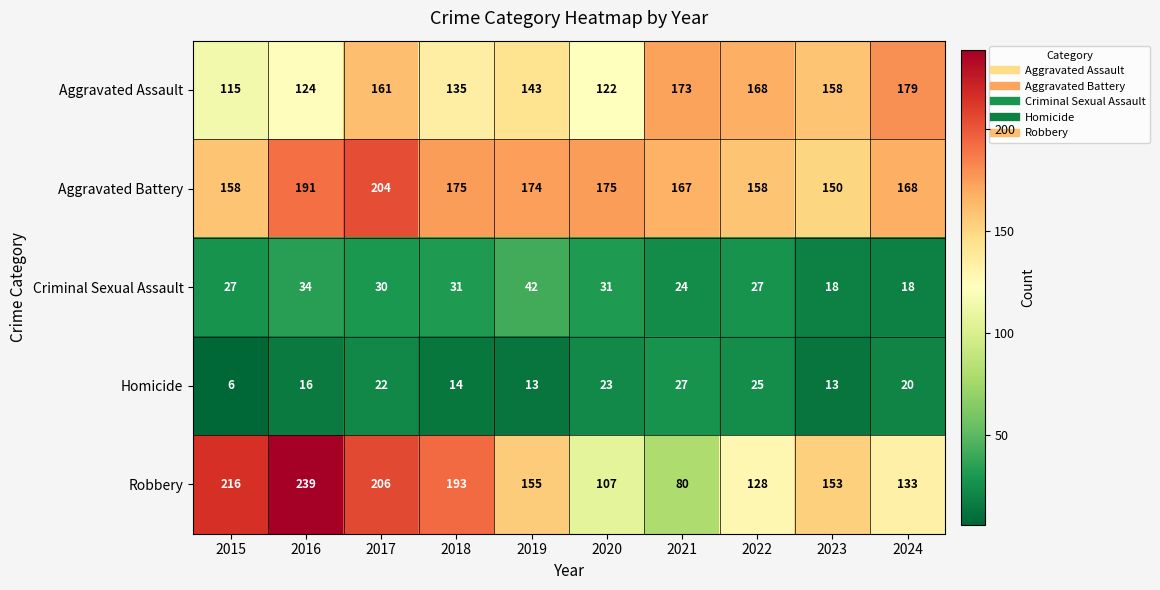

How many distinct data groups are displayed?

5